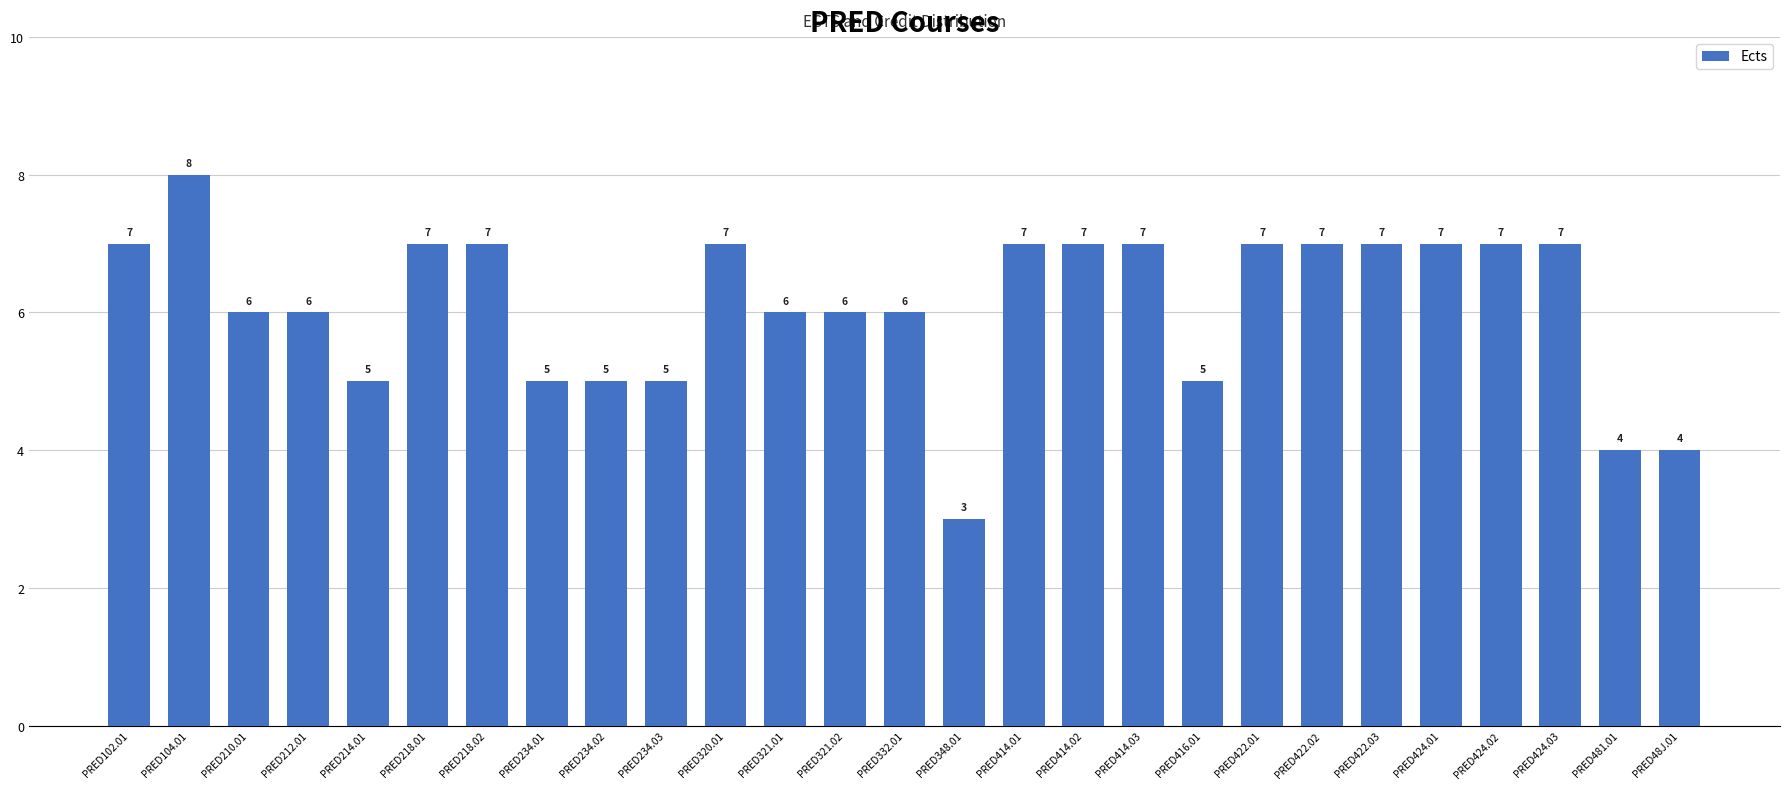

How many values are between 5 and 7?

23